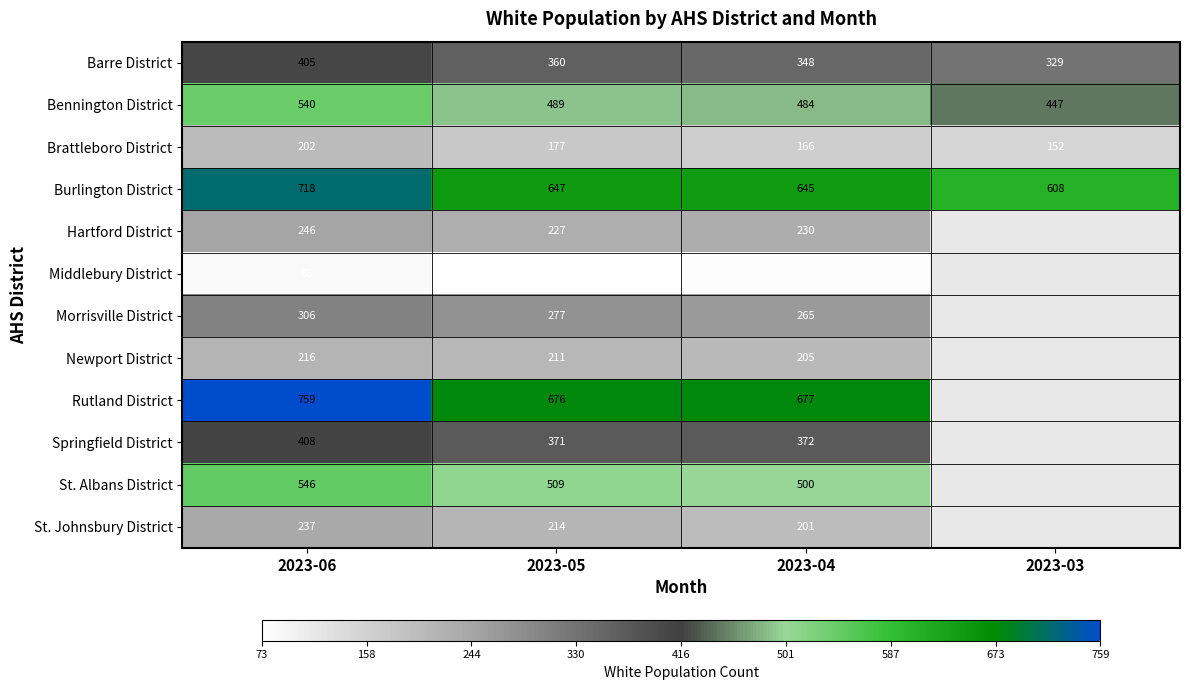

The Morrisville District series shows 90.5 at 2023-04. True or false?

False